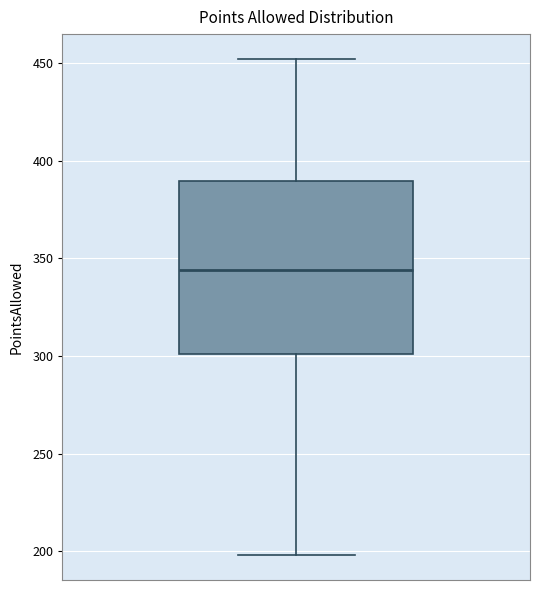

Transcribe this box plot: give where the median line is, the range the box spans, and where the two whiskers end, as read against the y-axis. The values are not printed on the chart, so give them approximately, as read against the axis.

median 345, box 300 to 390, whiskers 200 to 450